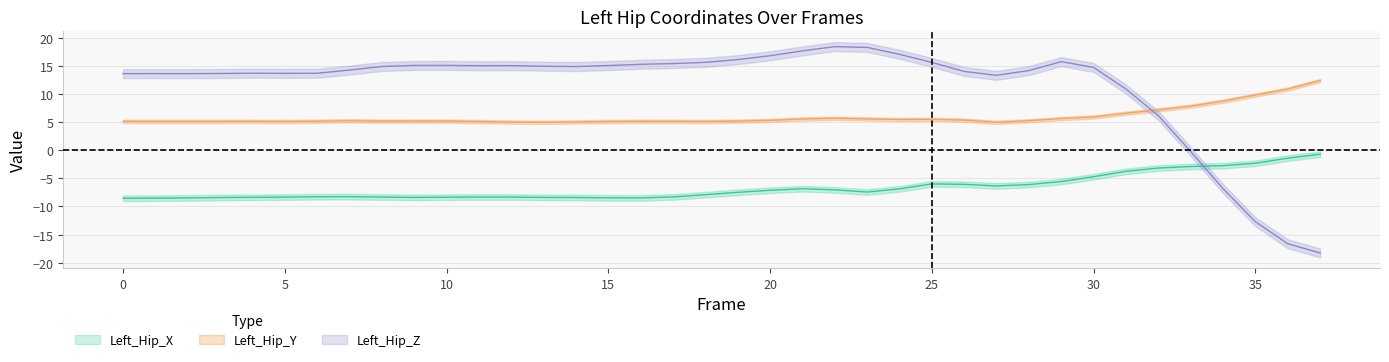

Reading left to right, list all the values displayed in this chart.

Left_Hip_X: 0=-8.5	1=-8.5	2=-8.5	3=-8.4	4=-8.4	5=-8.3	6=-8.3	7=-8.3	8=-8.3	9=-8.4	10=-8.4	11=-8.3	12=-8.3	13=-8.4	14=-8.4	15=-8.5	16=-8.5	17=-8.3	18=-7.9	19=-7.5	20=-7.1	21=-6.8	22=-7.1	23=-7.4	24=-6.9	25=-6.0	26=-6.1	27=-6.3	28=-6.1	29=-5.6	30=-4.7	31=-3.8	32=-3.2	33=-2.9	34=-2.7	35=-2.3	36=-1.4	37=-0.7
Left_Hip_Y: 0=5.1	1=5.1	2=5.1	3=5.1	4=5.1	5=5.1	6=5.2	7=5.2	8=5.2	9=5.2	10=5.2	11=5.1	12=5.0	13=5.0	14=5.0	15=5.1	16=5.1	17=5.1	18=5.1	19=5.2	20=5.3	21=5.6	22=5.7	23=5.6	24=5.5	25=5.5	26=5.4	27=5.0	28=5.2	29=5.6	30=5.9	31=6.6	32=7.2	33=7.8	34=8.7	35=9.8	36=10.9	37=12.4
Left_Hip_Z: 0=13.6	1=13.6	2=13.6	3=13.7	4=13.7	5=13.7	6=13.7	7=14.3	8=14.9	9=15.1	10=15.1	11=15.0	12=15.1	13=14.9	14=14.9	15=15.1	16=15.3	17=15.4	18=15.6	19=16.1	20=16.8	21=17.7	22=18.4	23=18.3	24=17.1	25=15.6	26=14.0	27=13.3	28=14.2	29=15.8	30=14.7	31=10.9	32=6.2	33=-0.2	34=-6.8	35=-12.7	36=-16.6	37=-18.3